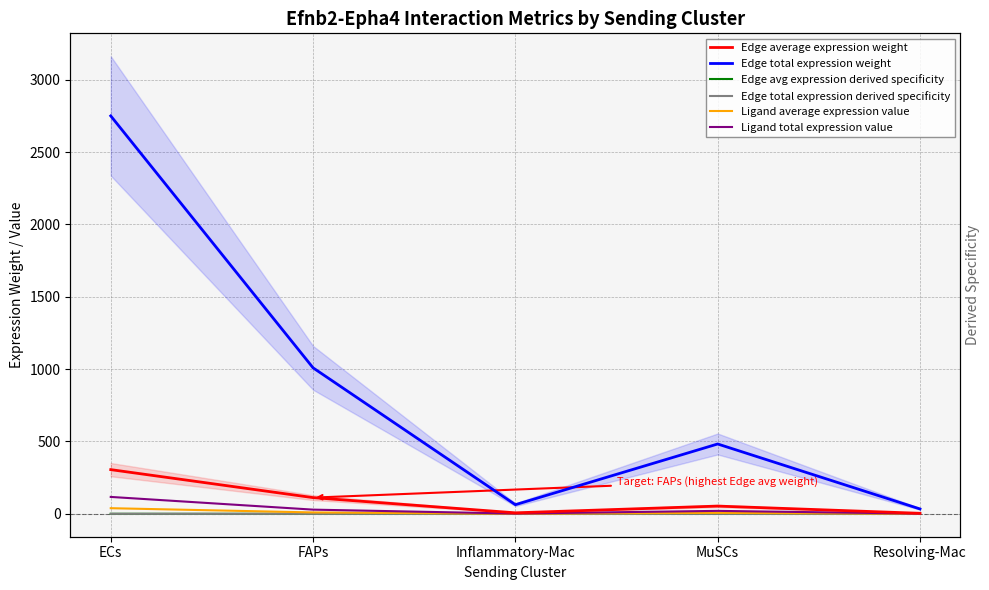

Read the Ligand average expression value value at FAPs.

9.7